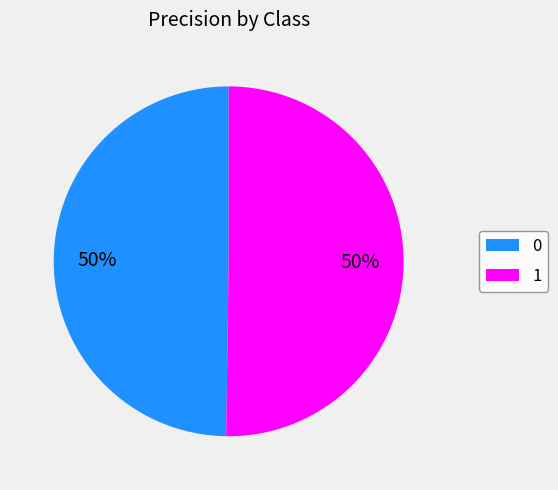

Is it true that 1 is 38% of the pie?

False